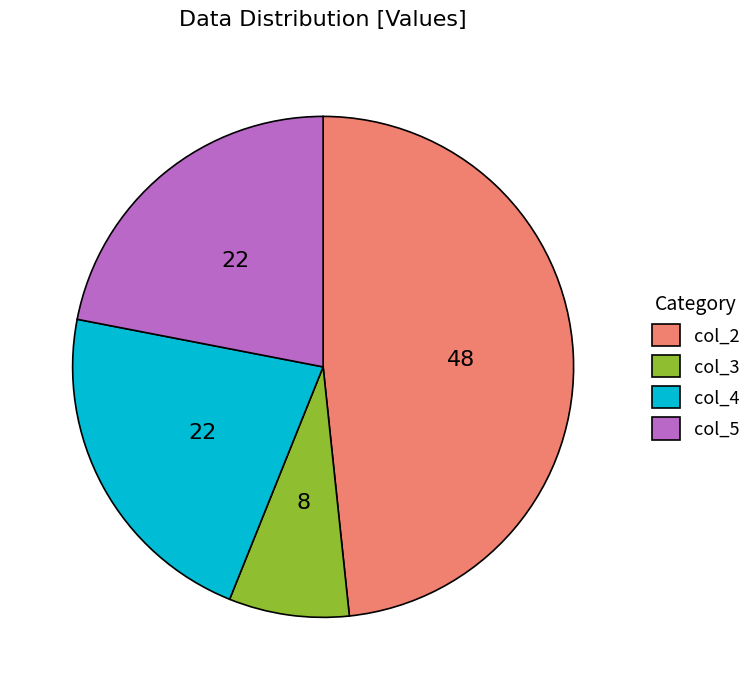

Which category has the biggest portion of the pie?

col_2